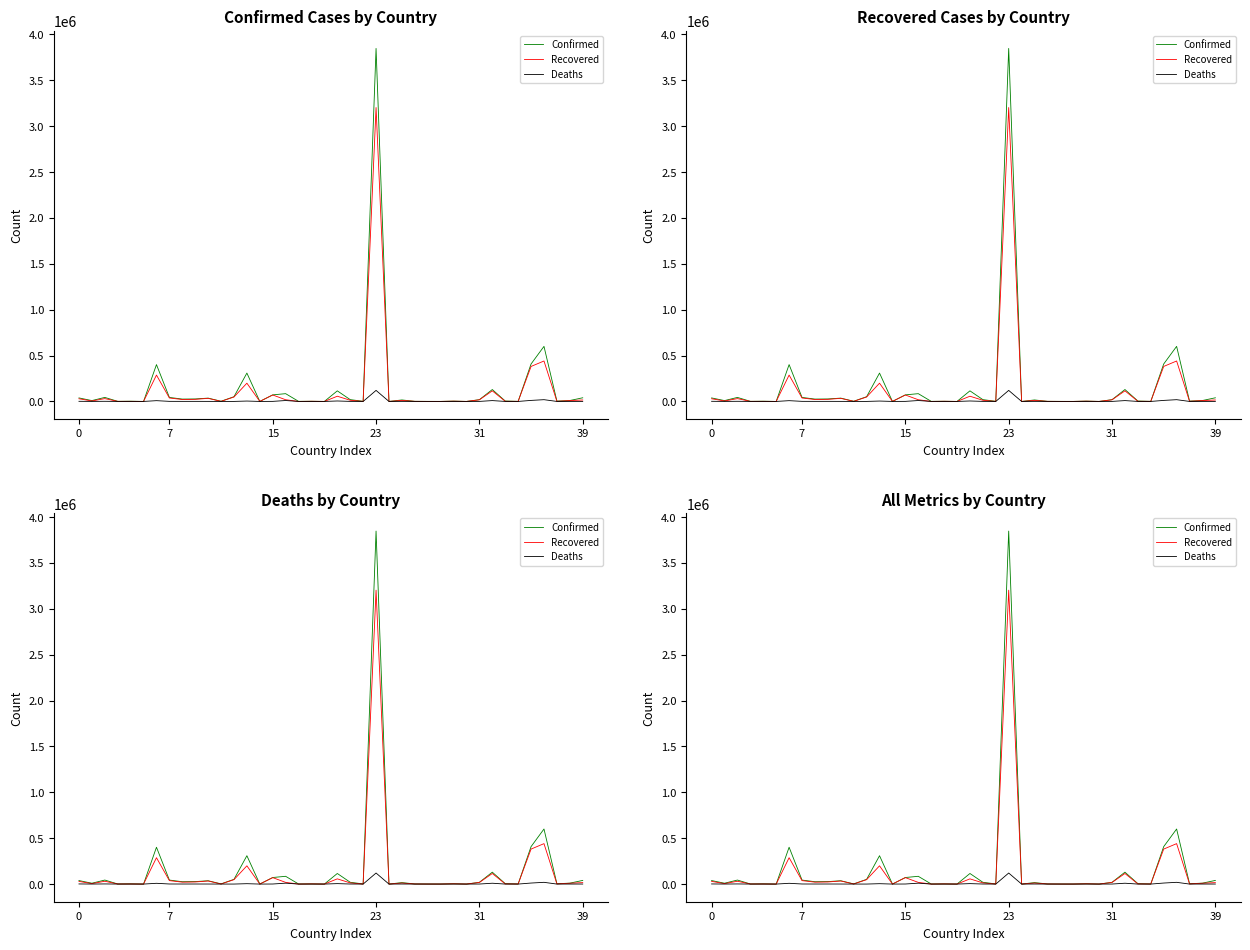

What is the difference between the Deaths values at 14 and 18?

33